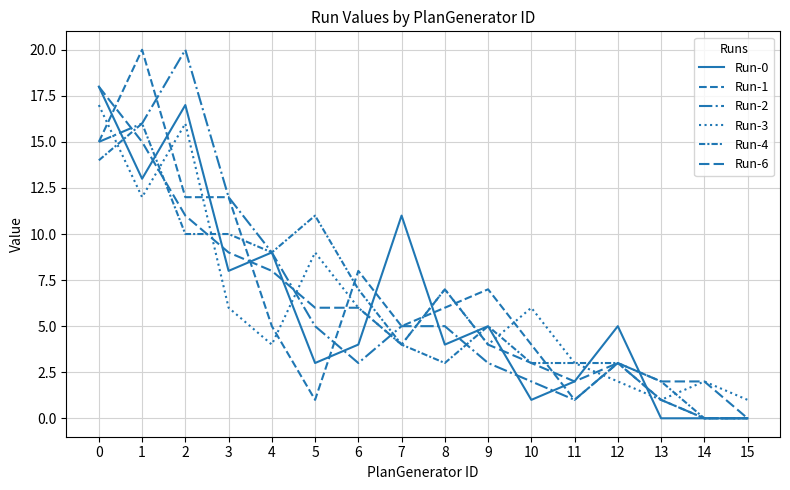

How many lines are shown in the chart?

6